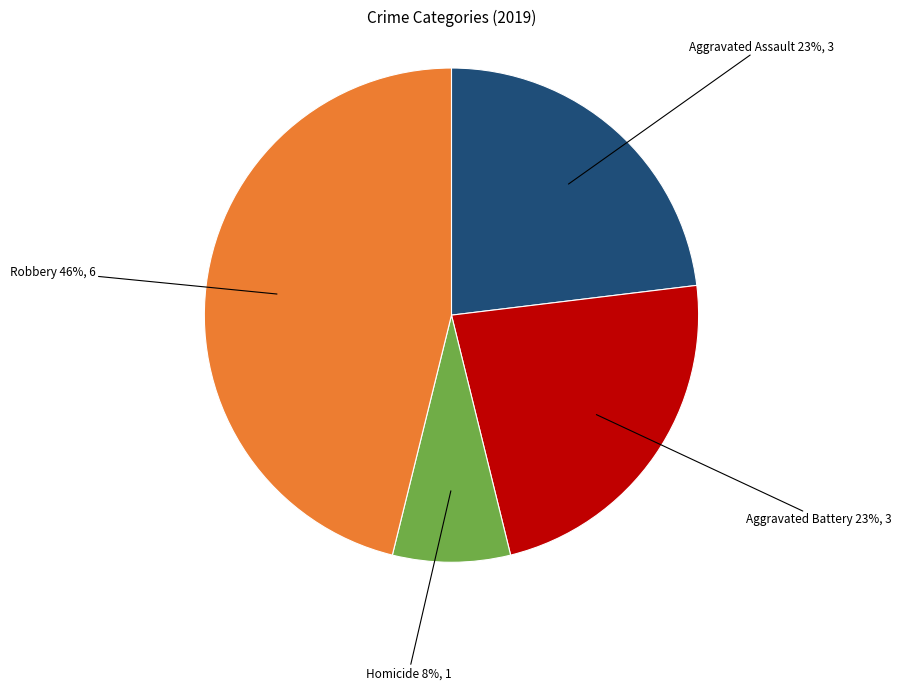

Which category has the biggest portion of the pie?

Robbery